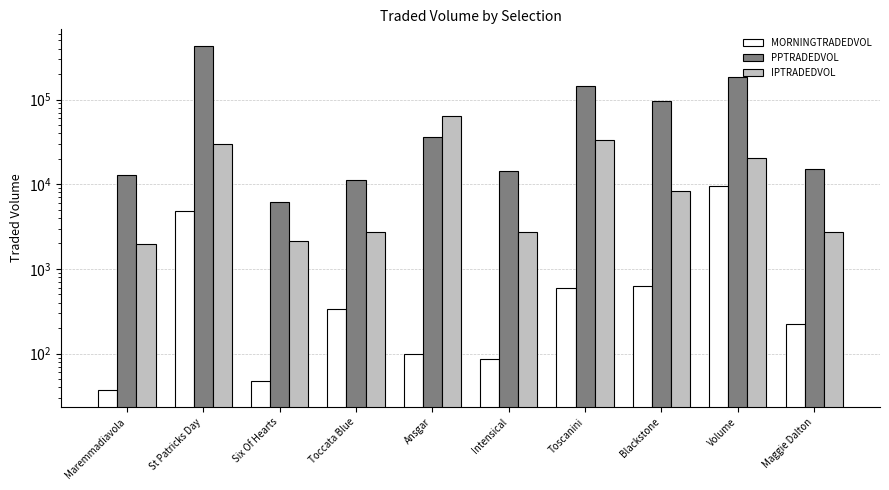

Rank the categories by PPTRADEDVOL value from lowest to highest.

Six Of Hearts, Toccata Blue, Maremmadiavola, Intensical, Maggie Dalton, Ansgar, Blackstone, Toscanini, Volume, St Patricks Day